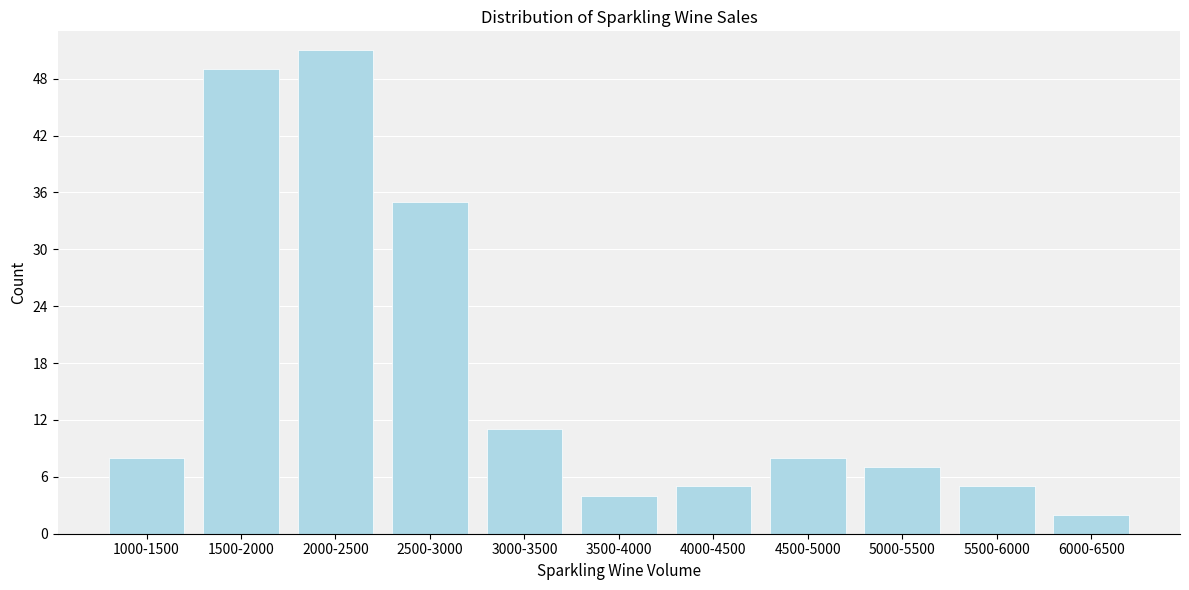

Reading left to right, list all the values displayed in this chart.

8	49	51	35	11	4	5	8	7	5	2